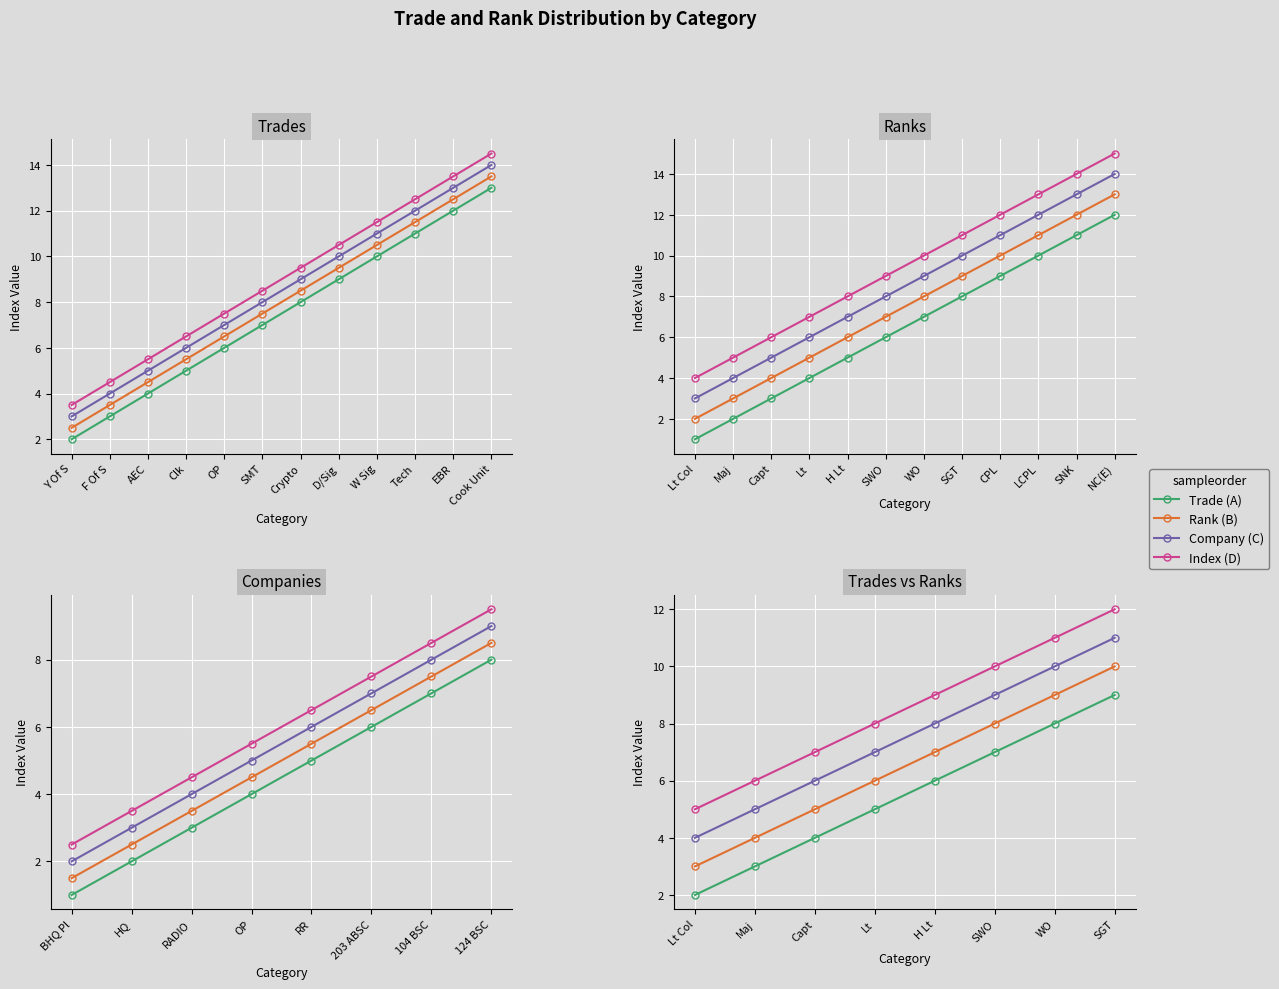

The Trade (A) series shows 3 at Maj. True or false?

True